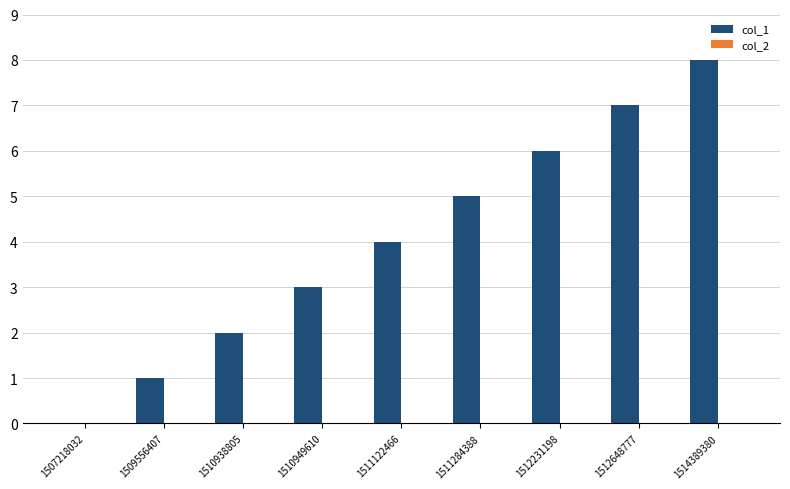

What is the greatest value displayed?

8